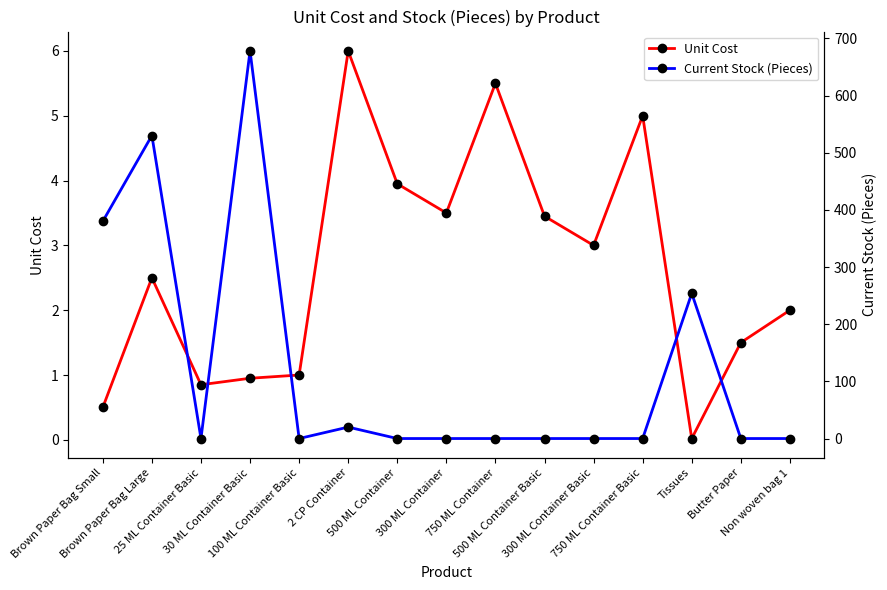

How many times do Current Stock (Pieces) and Unit Cost cross each other?

7